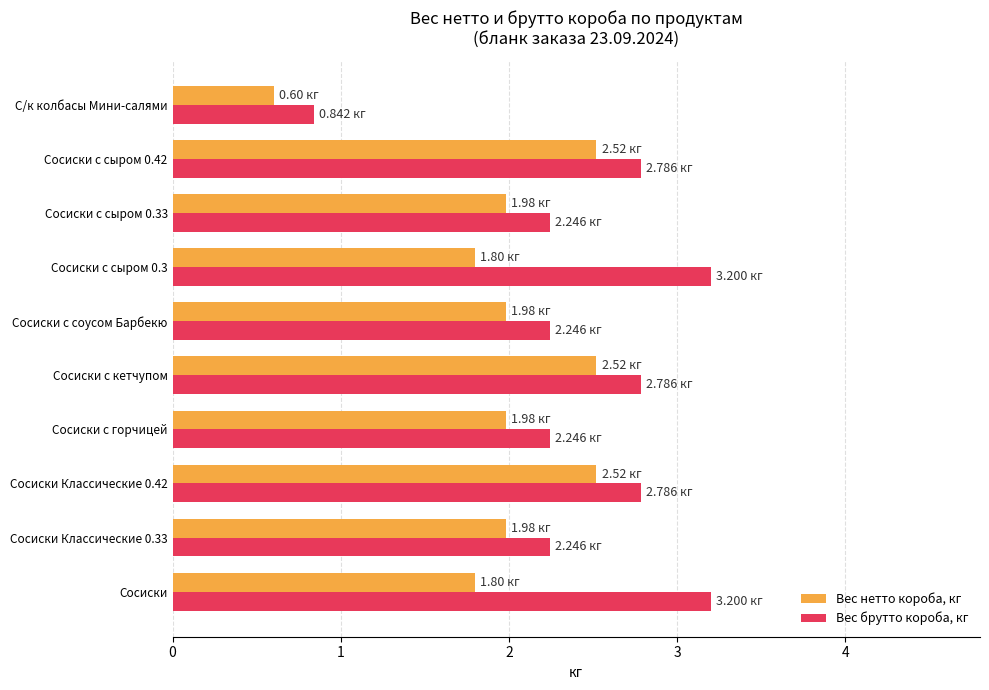

At how many categories does at least one series exceed 1?

9